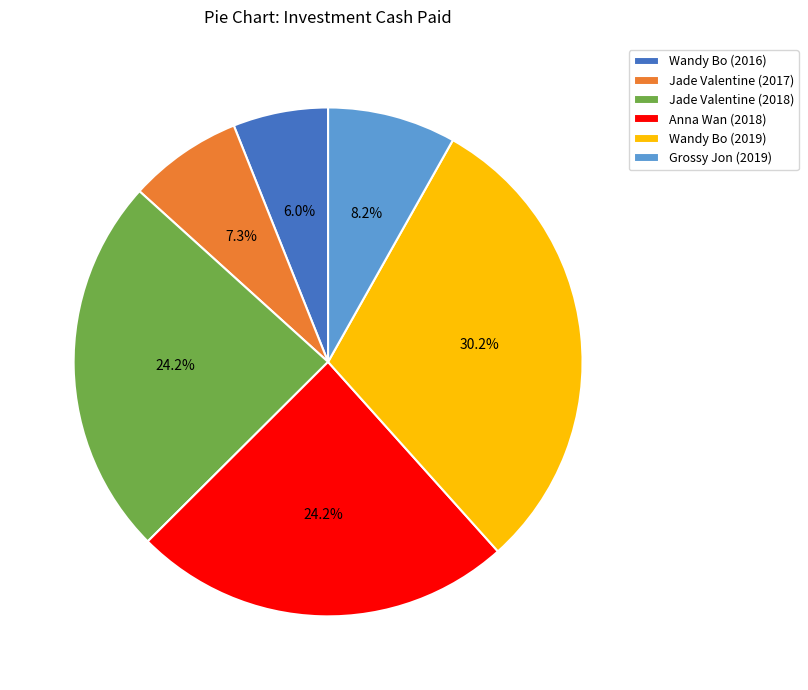

Which has a higher value, Anna Wan (2018) or Wandy Bo (2019)?

Wandy Bo (2019)